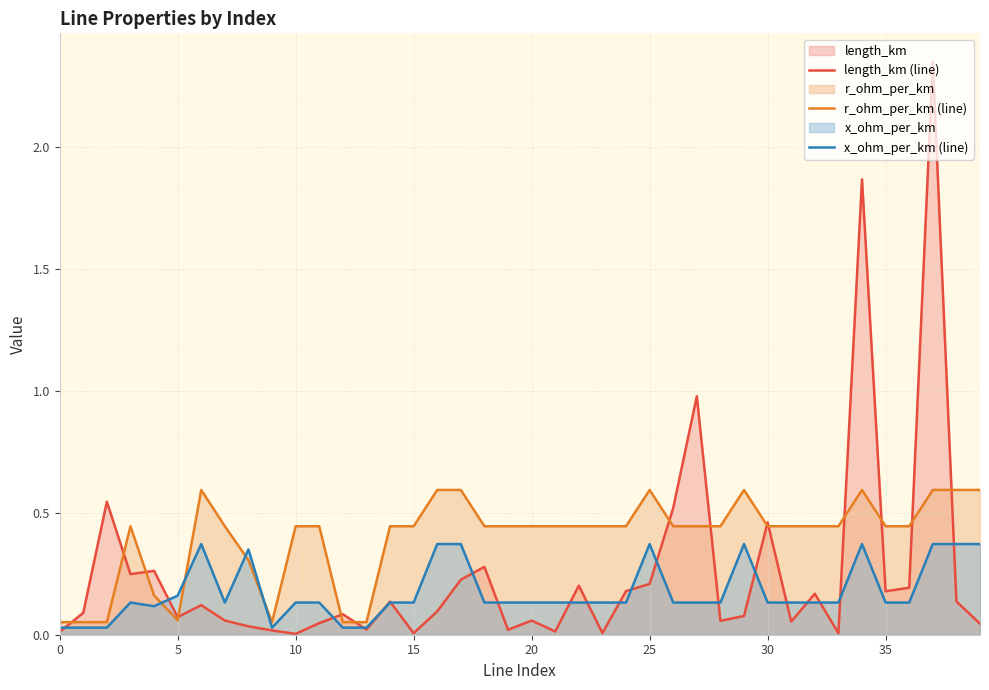

How many lines are shown in the chart?

3